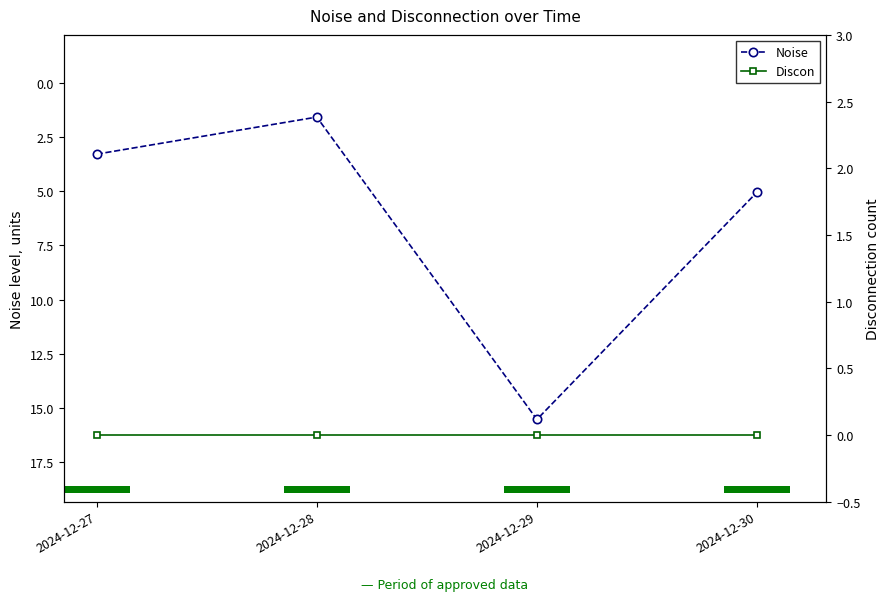

At which category is the sum across all series the highest?

2024-12-29